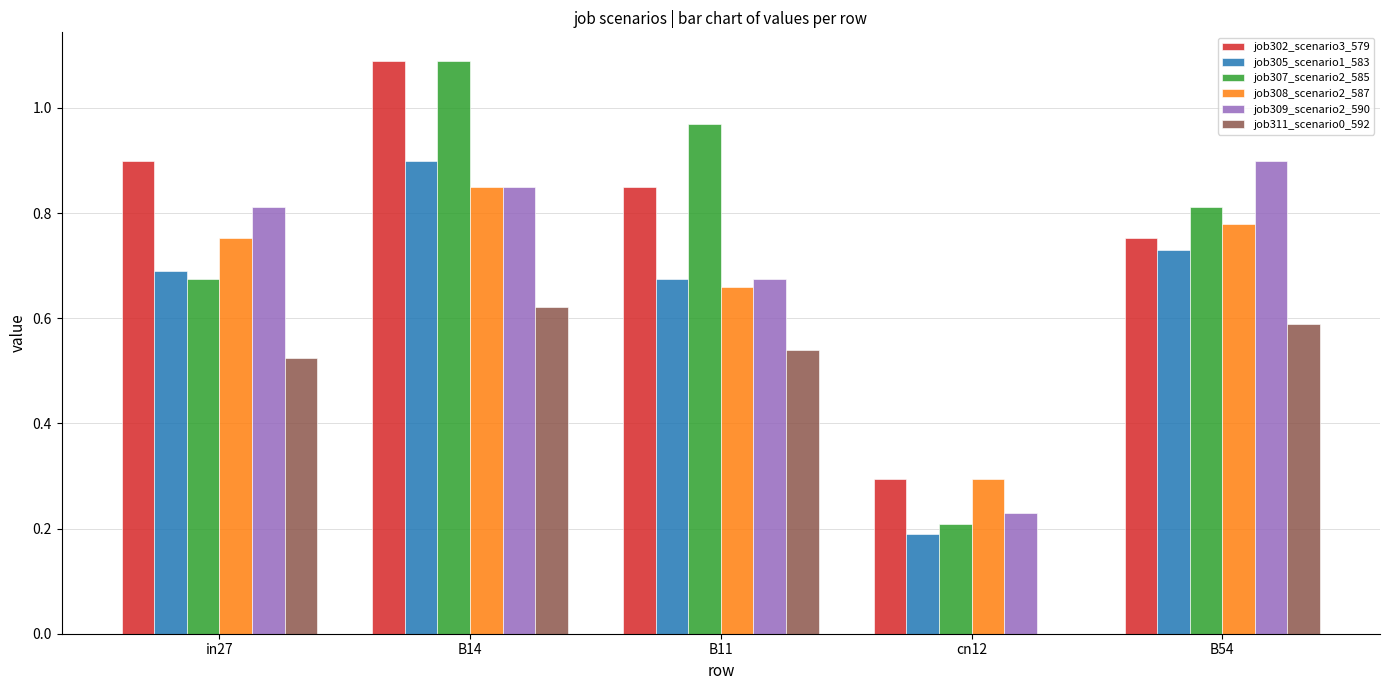

Does the chart contain stacked bars?

No